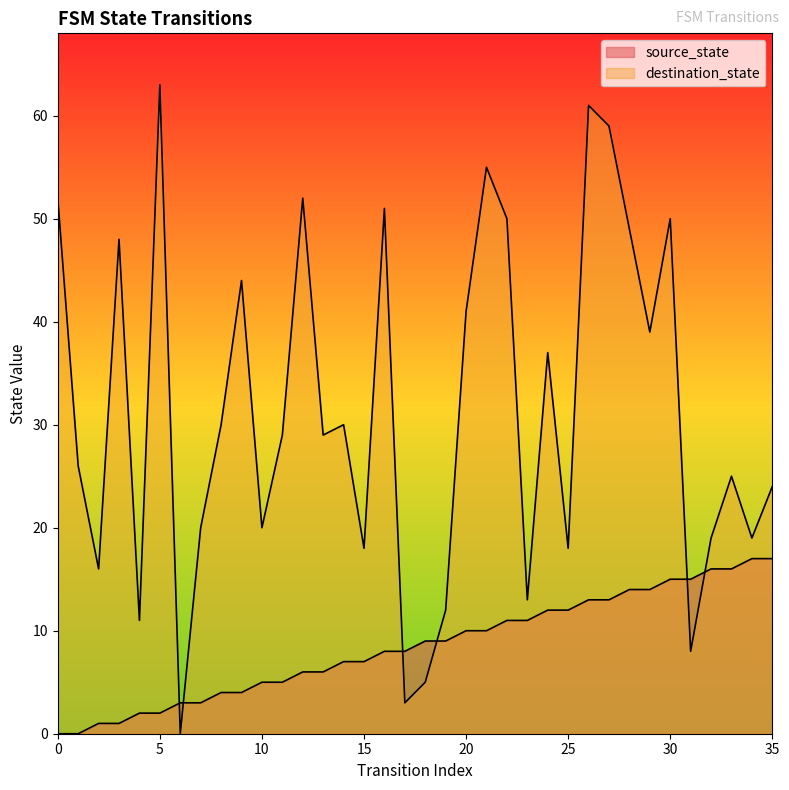

Reading right to left, extract all data points from this chart.

source_state: 35=17	34=17	33=16	32=16	31=15	30=15	29=14	28=14	27=13	26=13	25=12	24=12	23=11	22=11	21=10	20=10	19=9	18=9	17=8	16=8	15=7	14=7	13=6	12=6	11=5	10=5	9=4	8=4	7=3	6=3	5=2	4=2	3=1	2=1	1=0	0=0
destination_state: 35=24	34=19	33=25	32=19	31=8	30=50	29=39	28=49	27=59	26=61	25=18	24=37	23=13	22=50	21=55	20=41	19=12	18=5	17=3	16=51	15=18	14=30	13=29	12=52	11=29	10=20	9=44	8=30	7=20	6=0	5=63	4=11	3=48	2=16	1=26	0=52